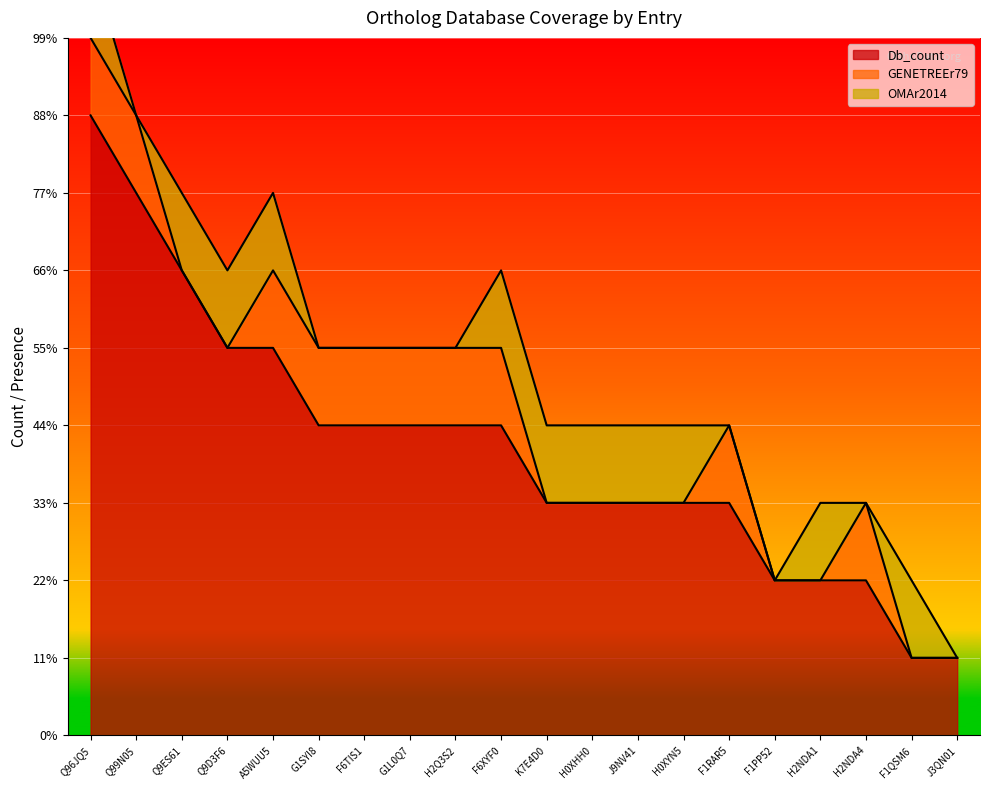

What is the total value across all series at H0XHH0?

4